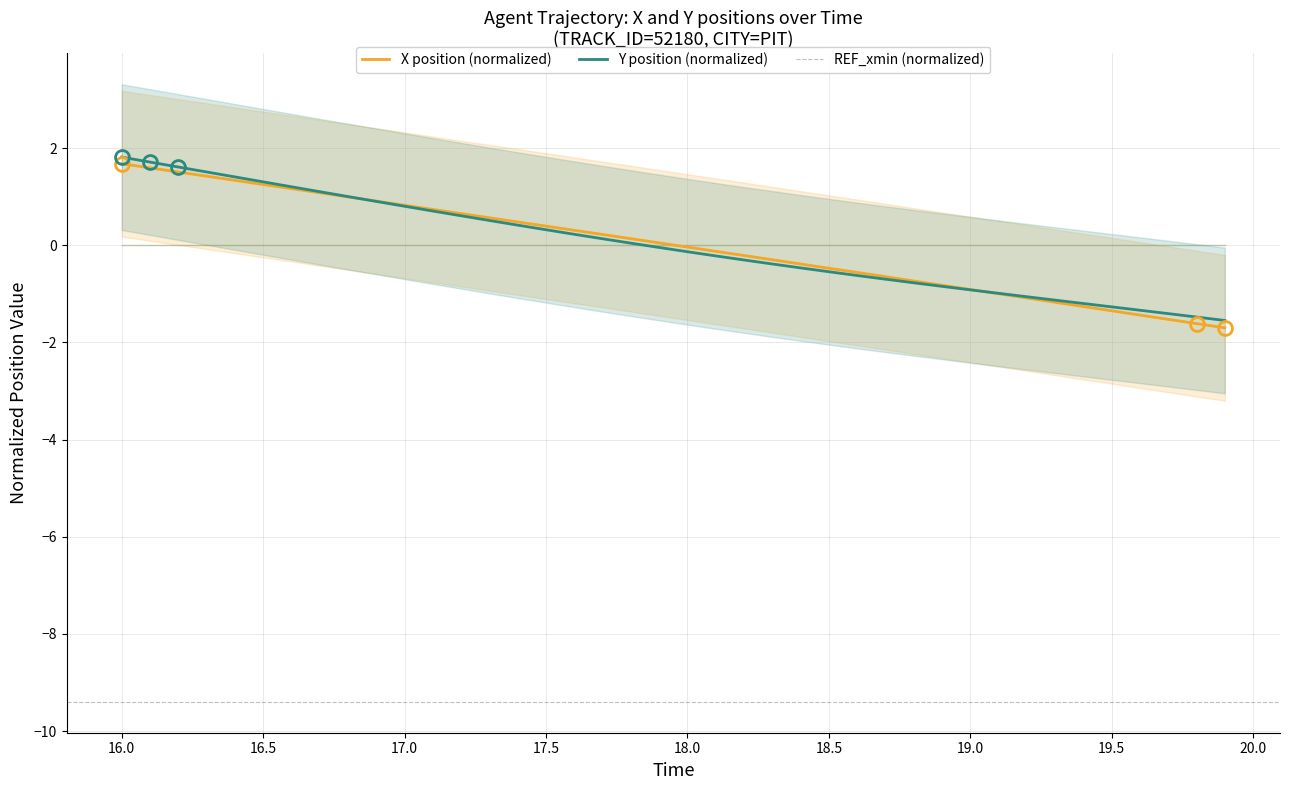

Which category has the lowest value in the Y series?

19.9